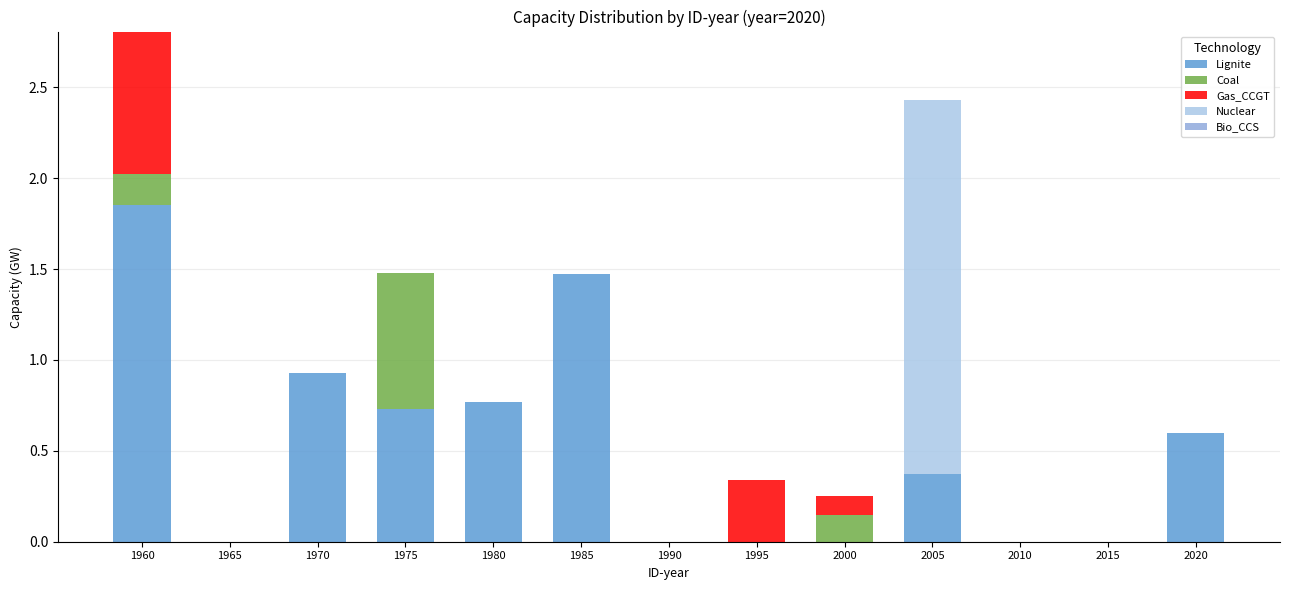

What is the sum of all Lignite values?

6.7